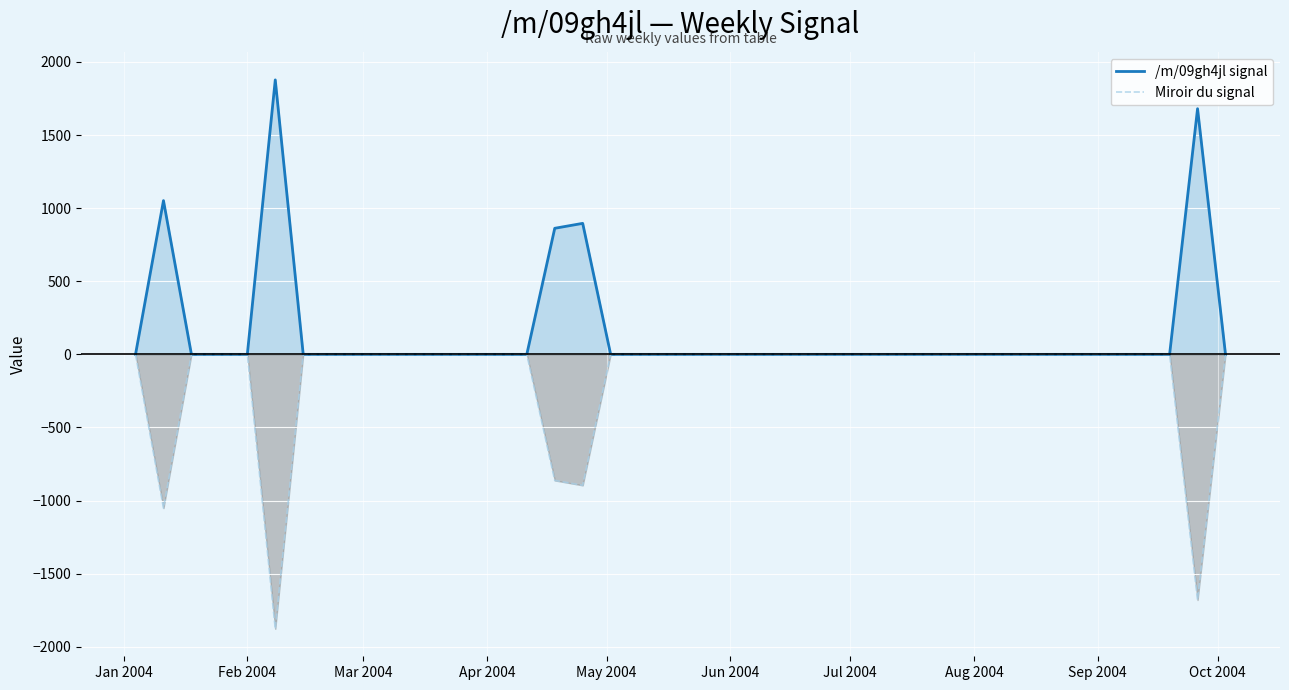

True or false: /m/09gh4jl signal has more than 1 interior local peaks.

True